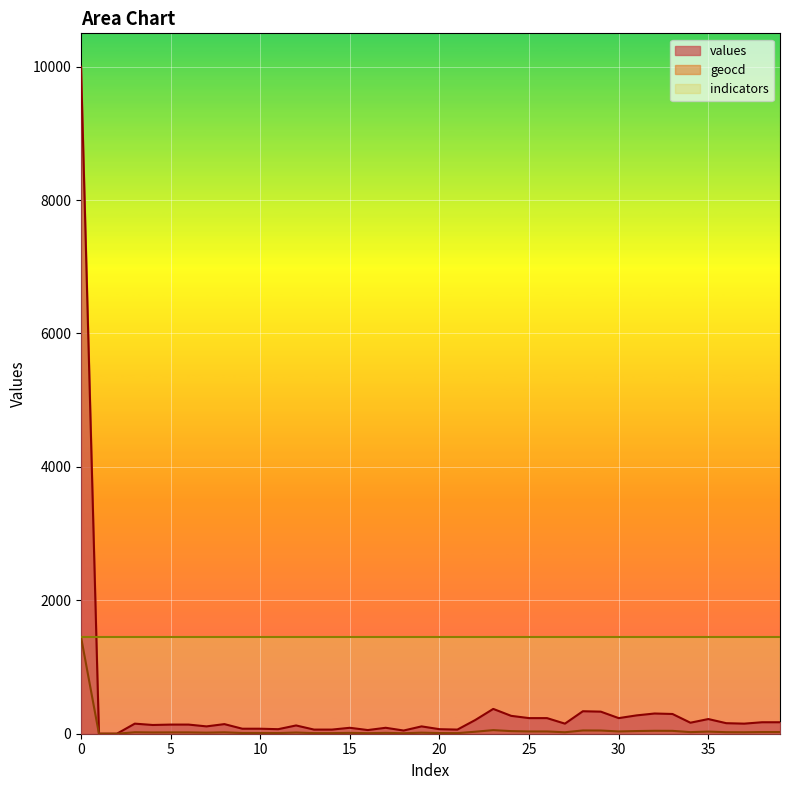

How many interior local peaks does the values series have?

10